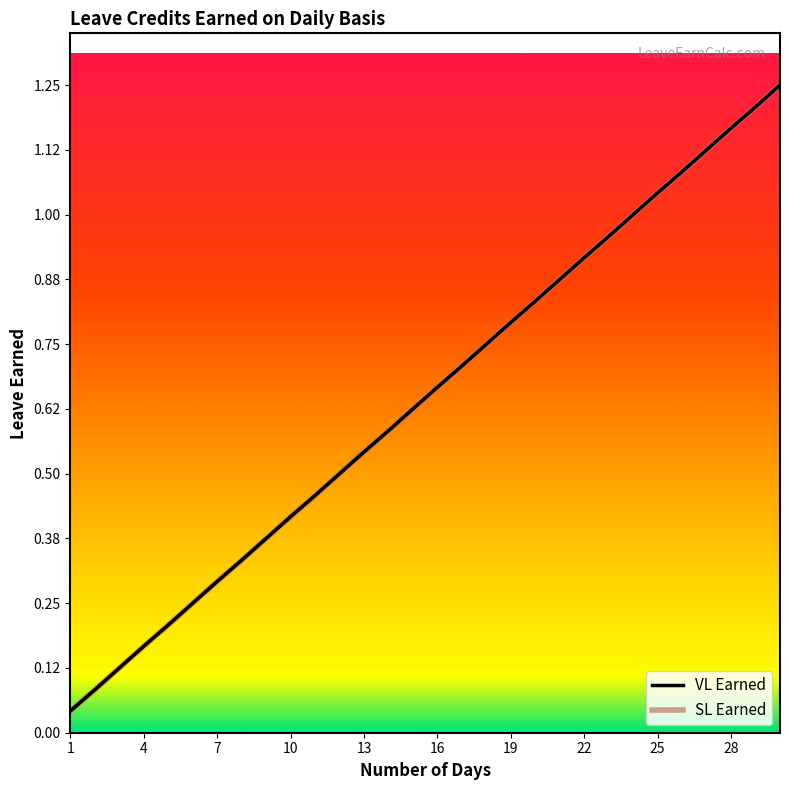

Does the chart display data point markers on the line(s)?

No